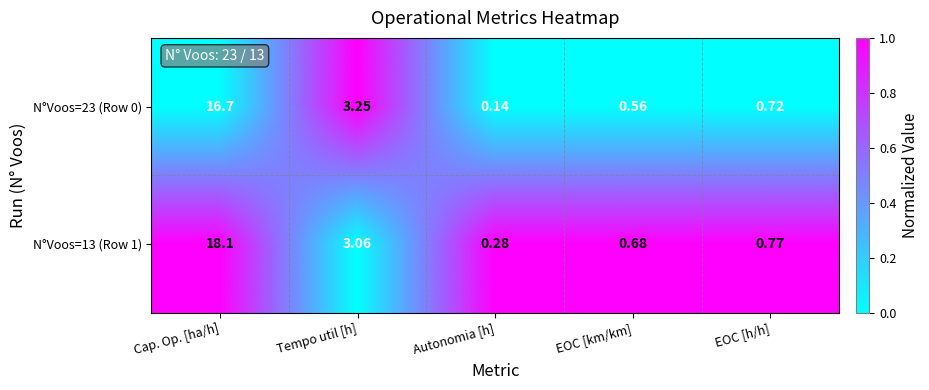

At which label is N°Voos=23 (Row 0) closest to 8?

Tempo util [h]